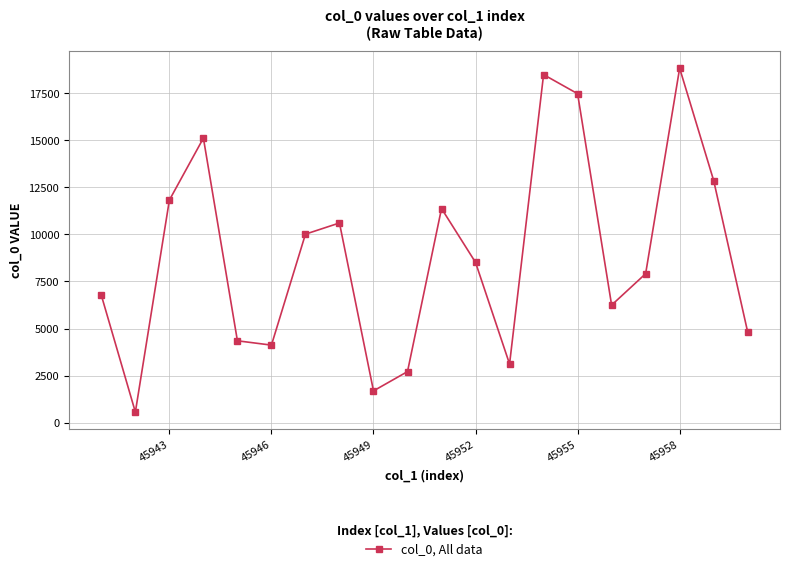

Does the chart have visible grid lines?

Yes